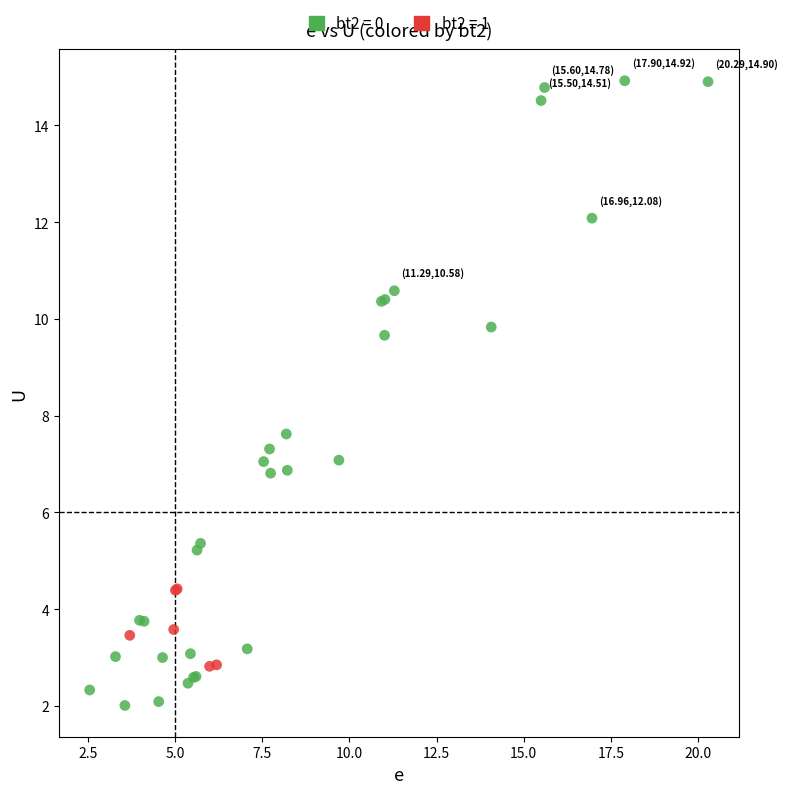

Which series contains the highest Y value?

bt2 = 0